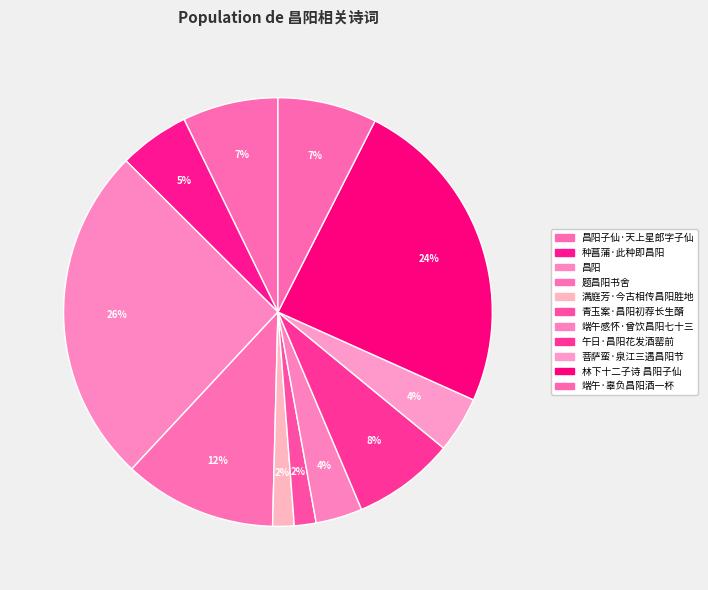

Rank the categories by value from lowest to highest.

满庭芳·今古相传昌阳胜地, 青玉案·昌阳初荐长生醑, 端午感怀·曾饮昌阳七十三, 菩萨蛮·泉江三遇昌阳节, 种菖蒲·此种即昌阳, 昌阳子仙·天上星郎字子仙, 端午·辜负昌阳酒一杯, 午日·昌阳花发酒罂前, 题昌阳书舍, 林下十二子诗 昌阳子仙, 昌阳